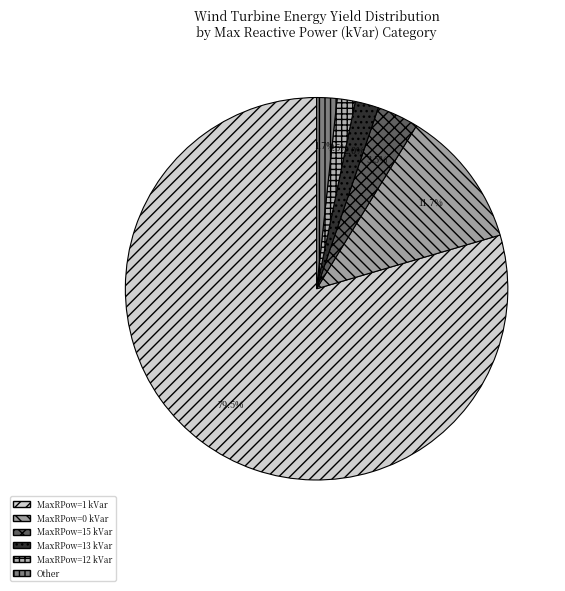

How many segments does this pie chart have?

6